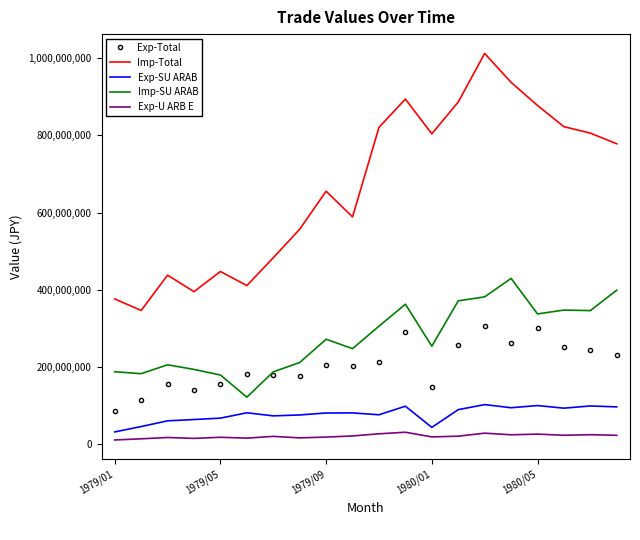

What is the sum of all Exp-Total values?

4108181608